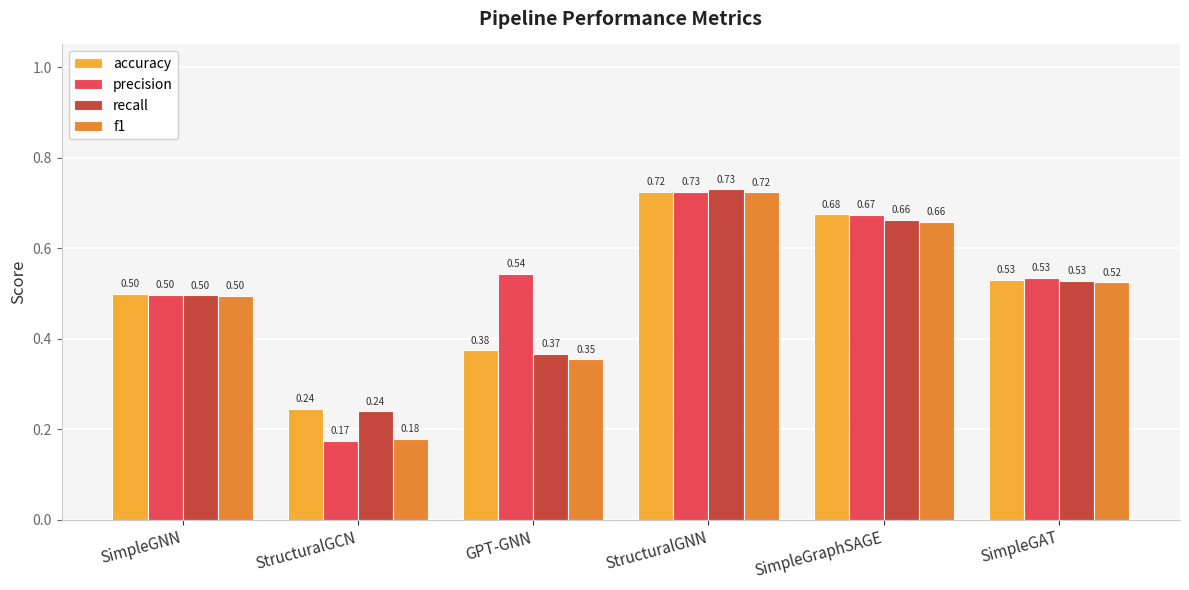

Where is f1 nearest to the value 0?

StructuralGCN